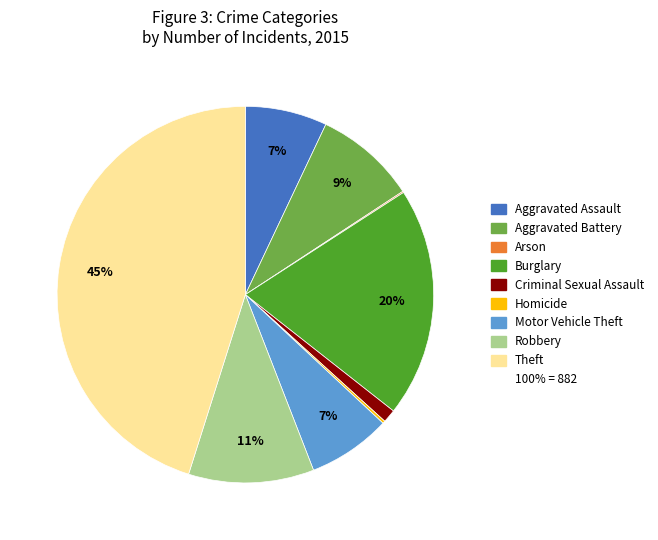

To the nearest percent, what is the difference between the largest and smallest slice percentages?

45%